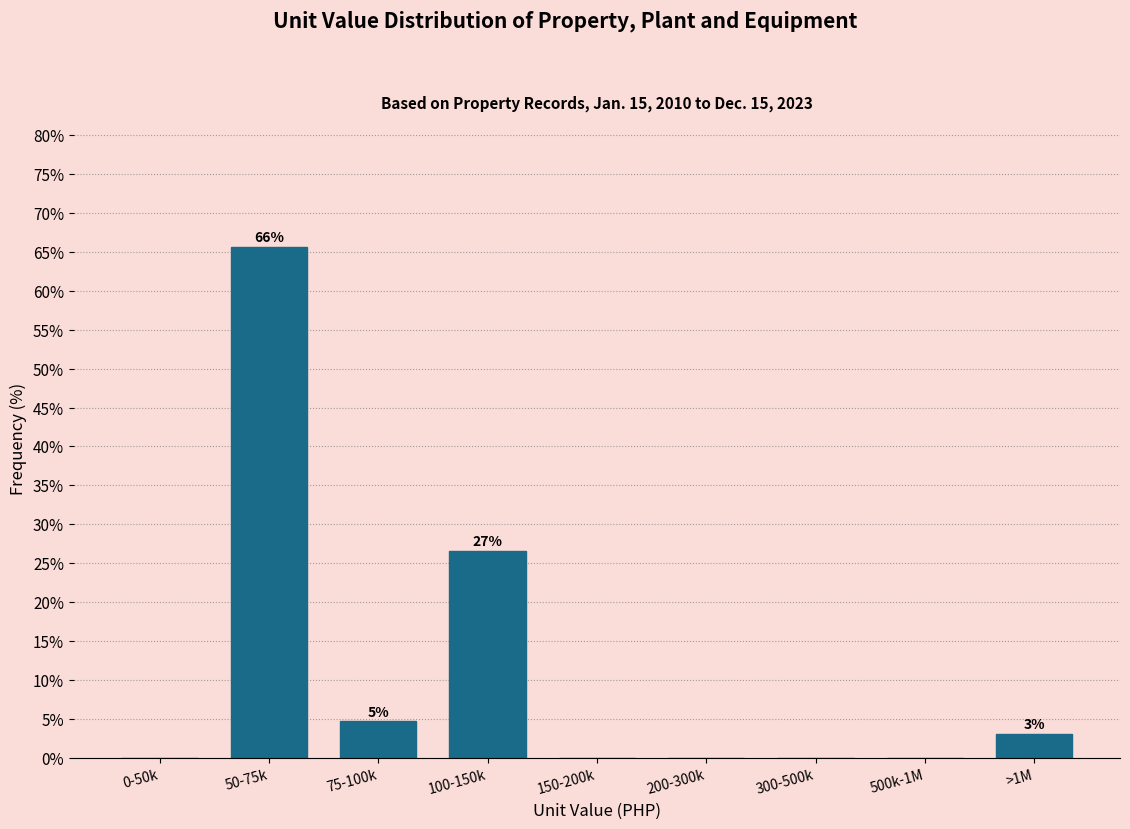

Reading left to right, list all the values displayed in this chart.

0-50k=0.0	50-75k=65.6	75-100k=4.7	100-150k=26.6	150-200k=0.0	200-300k=0.0	300-500k=0.0	500k-1M=0.0	>1M=3.1